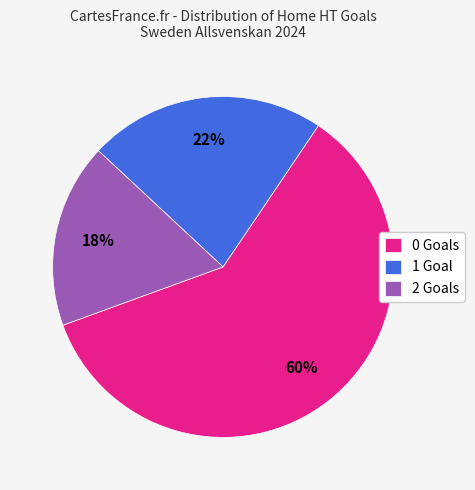

Which category has the smallest portion of the pie?

2 Goals